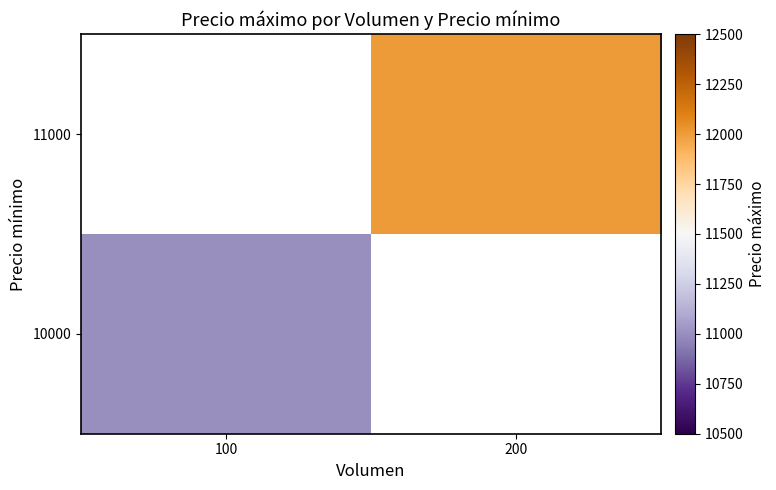

Which category has the highest value across all series?

200